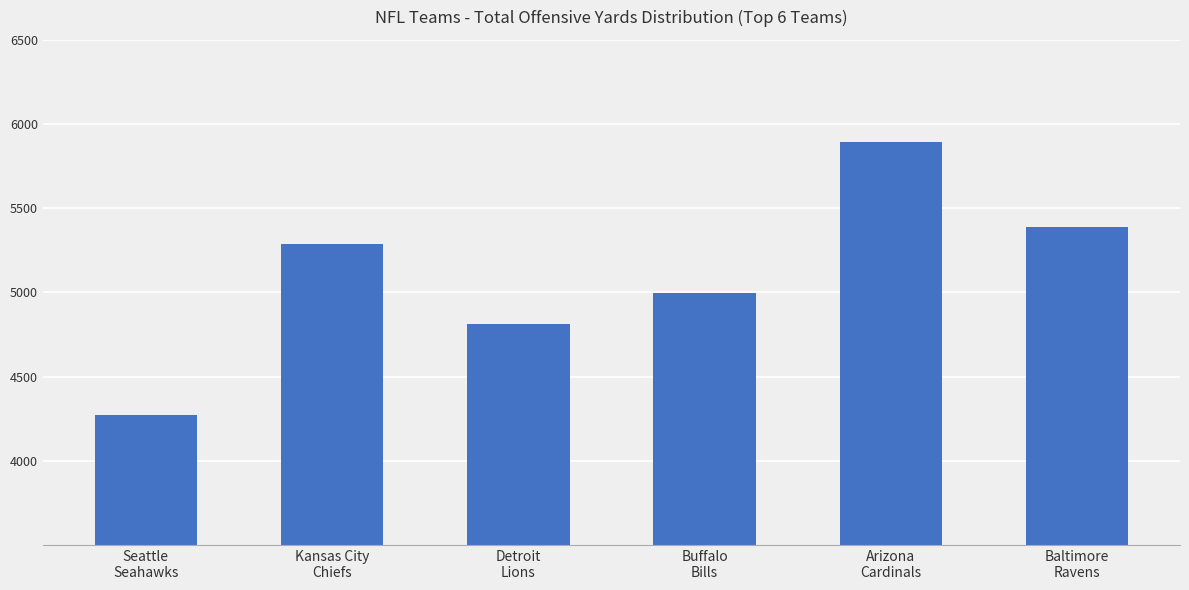

What is the difference between the values at Seattle
Seahawks and Kansas City
Chiefs?

1014